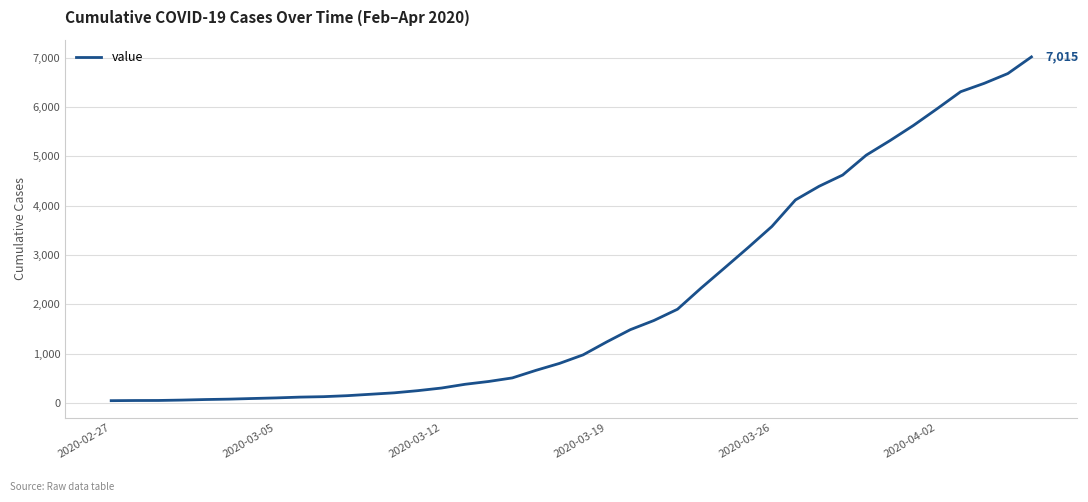

Is this an area chart (filled region under the line)?

No